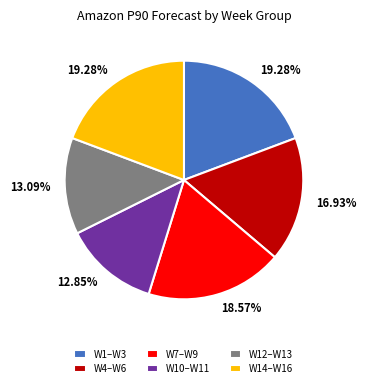

Does any single category account for the majority?

No